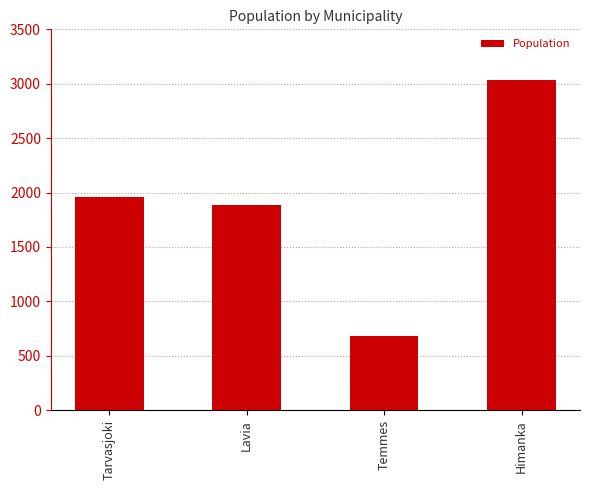

Rank the categories by value from highest to lowest.

Himanka, Tarvasjoki, Lavia, Temmes